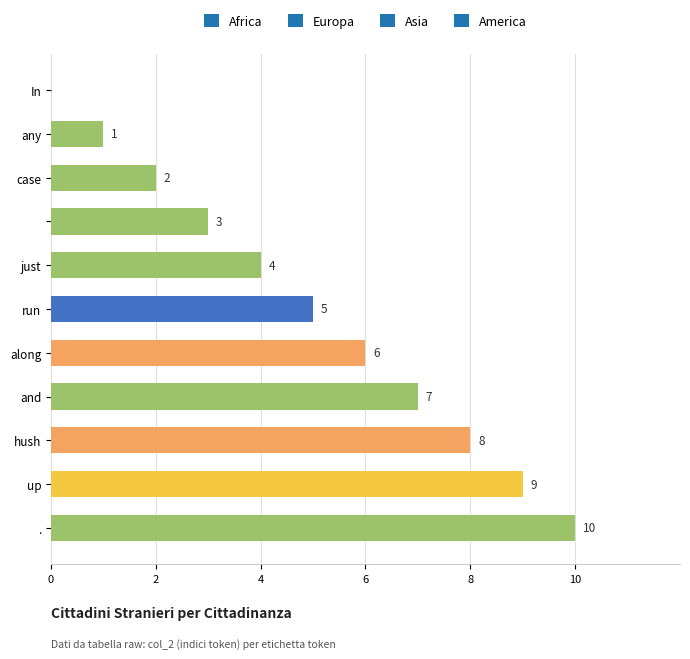

What is the maximum value shown in the chart?

10